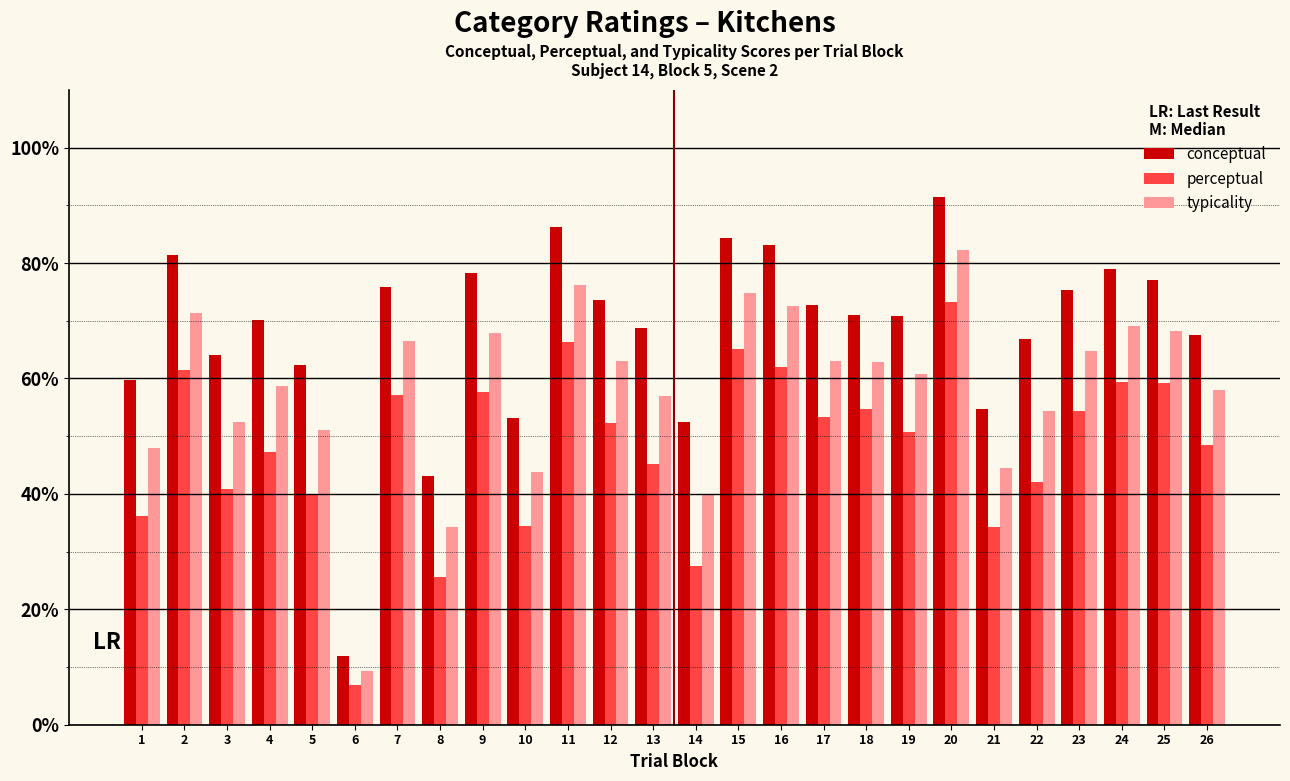

Read the typicality value at 11.

76.3